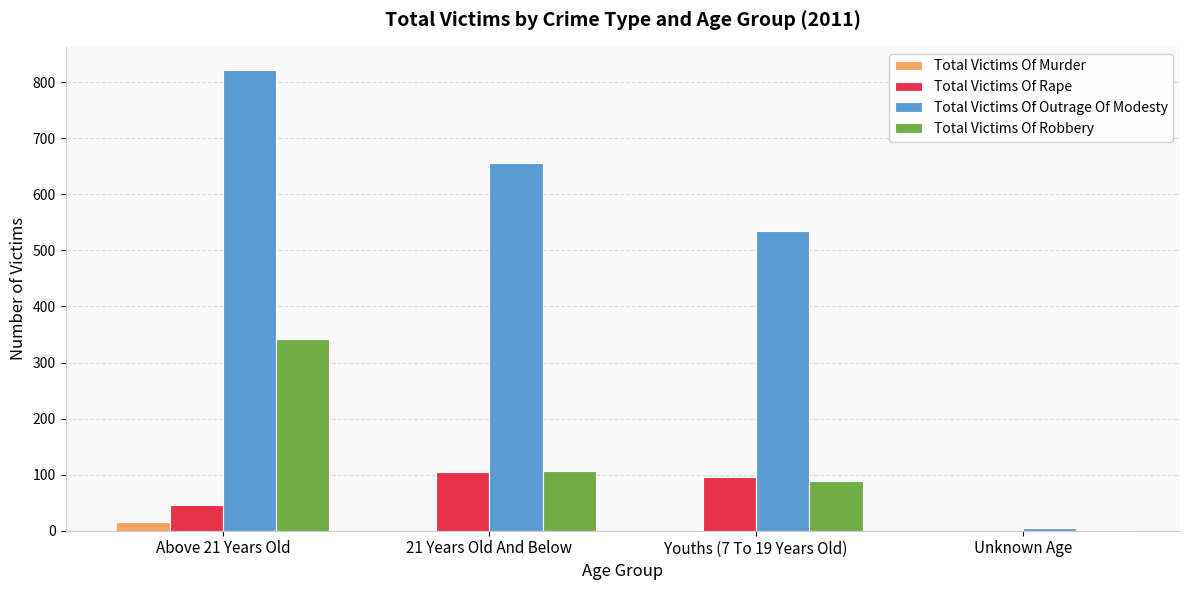

Where does the Total Victims Of Robbery series first go above 107?

Above 21 Years Old